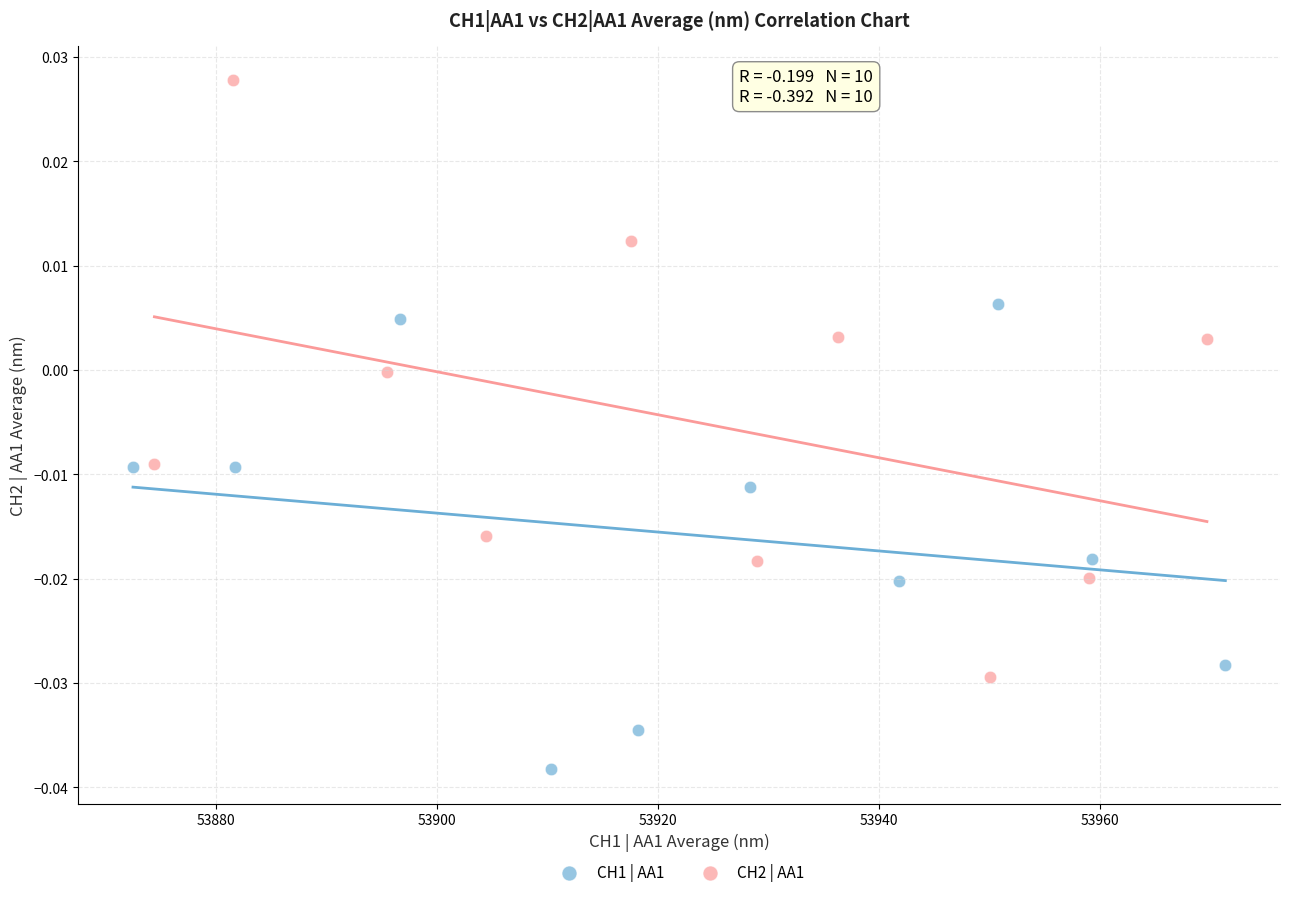

Which series reaches the maximum Y coordinate?

CH2 | AA1